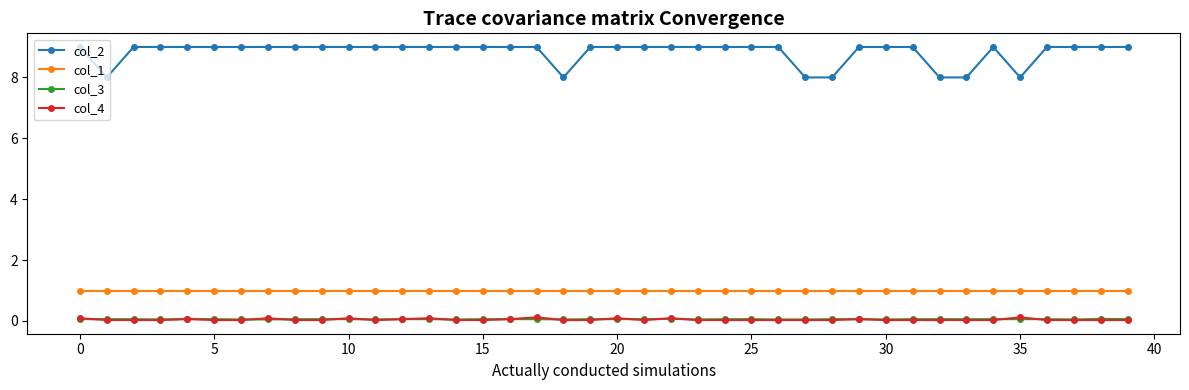

What are all the series names shown in the legend?

col_2, col_1, col_3, col_4